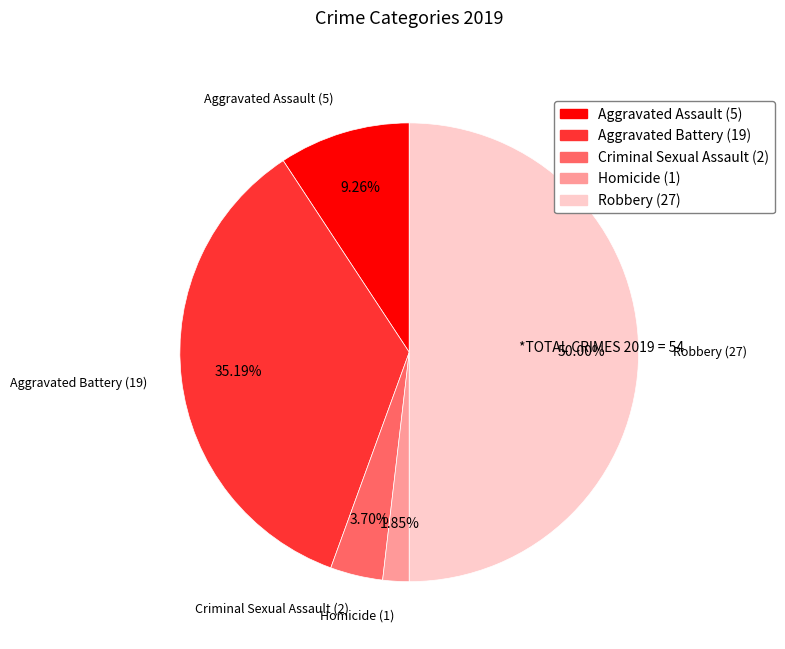

To the nearest percent, what percentage of the pie is Homicide?

2%